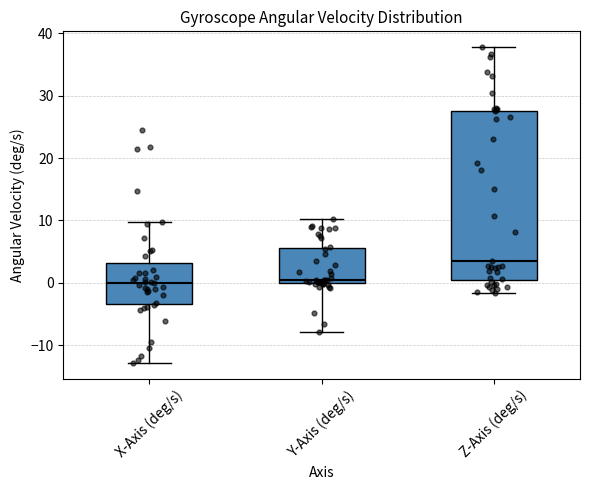

Where does the lower whisker of the box for Y-Axis (deg/s) end on the y-axis? The values are not printed on the chart, so give them approximately, as read against the axis.

-8